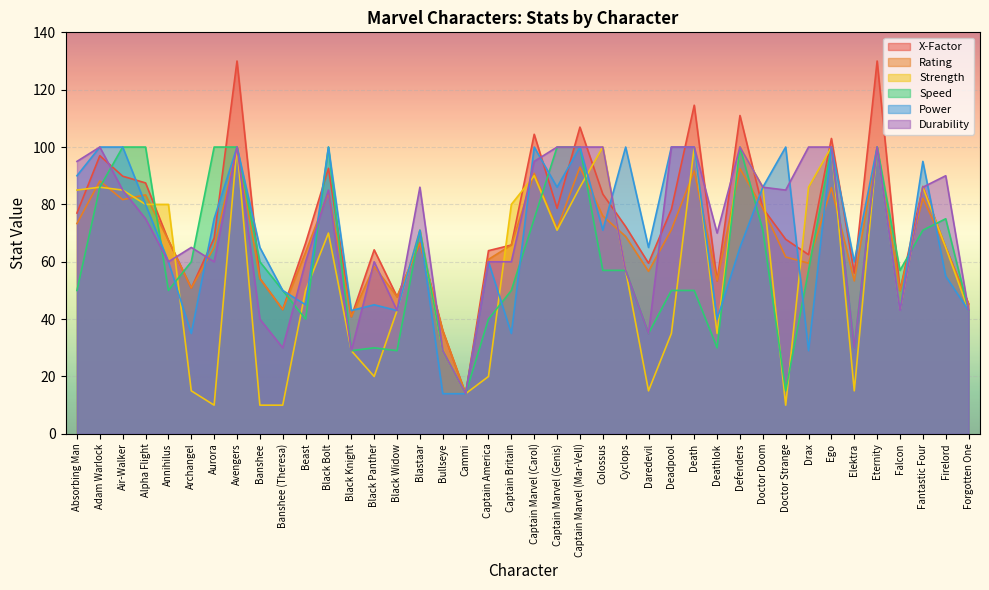

How many lines are shown in the chart?

6